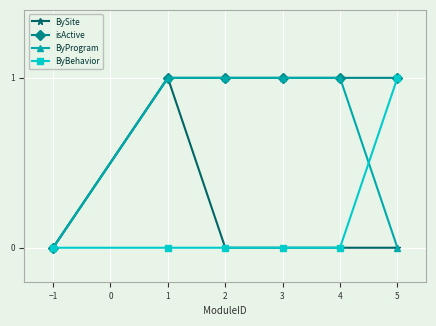

What is the maximum value for ByProgram?

1